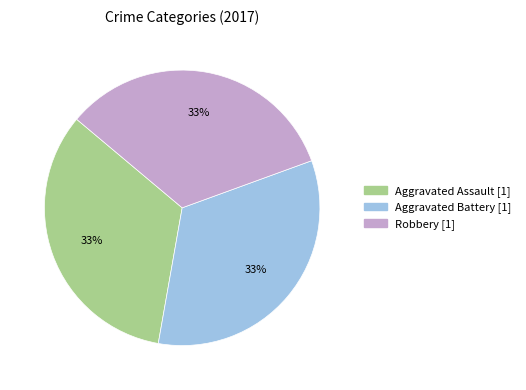

To the nearest percent, what is the average slice percentage?

33%